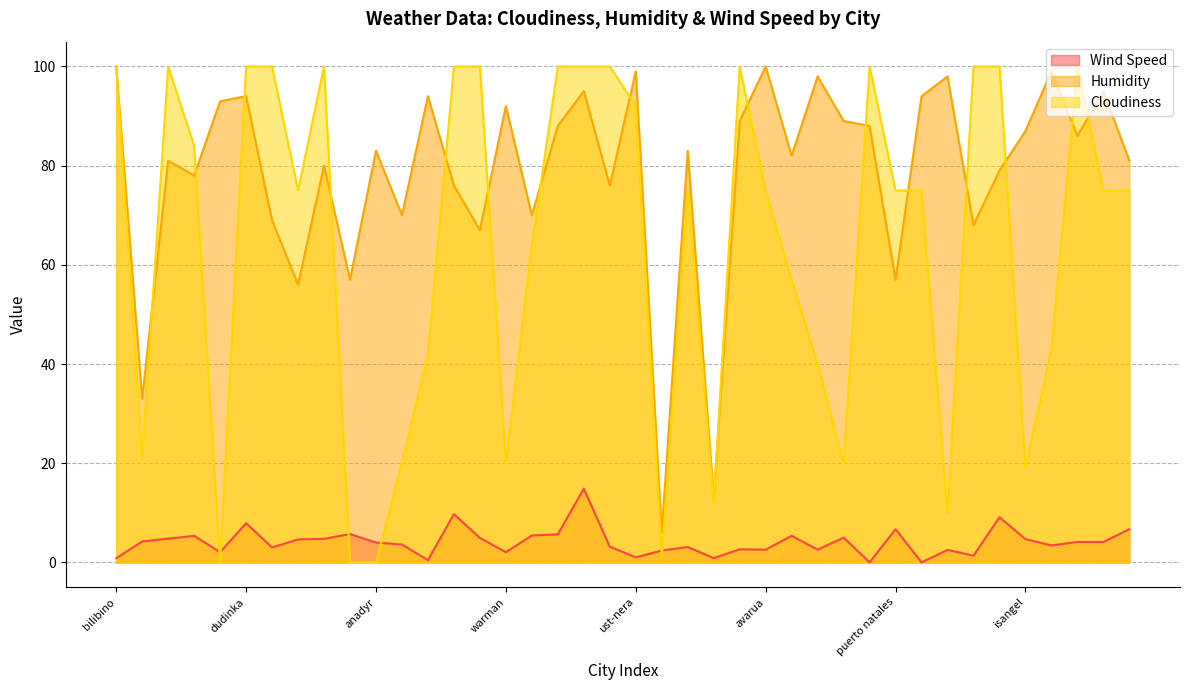

Is the value of Humidity at ploneour-lanvern greater than the value of Wind Speed at dudinka?

Yes